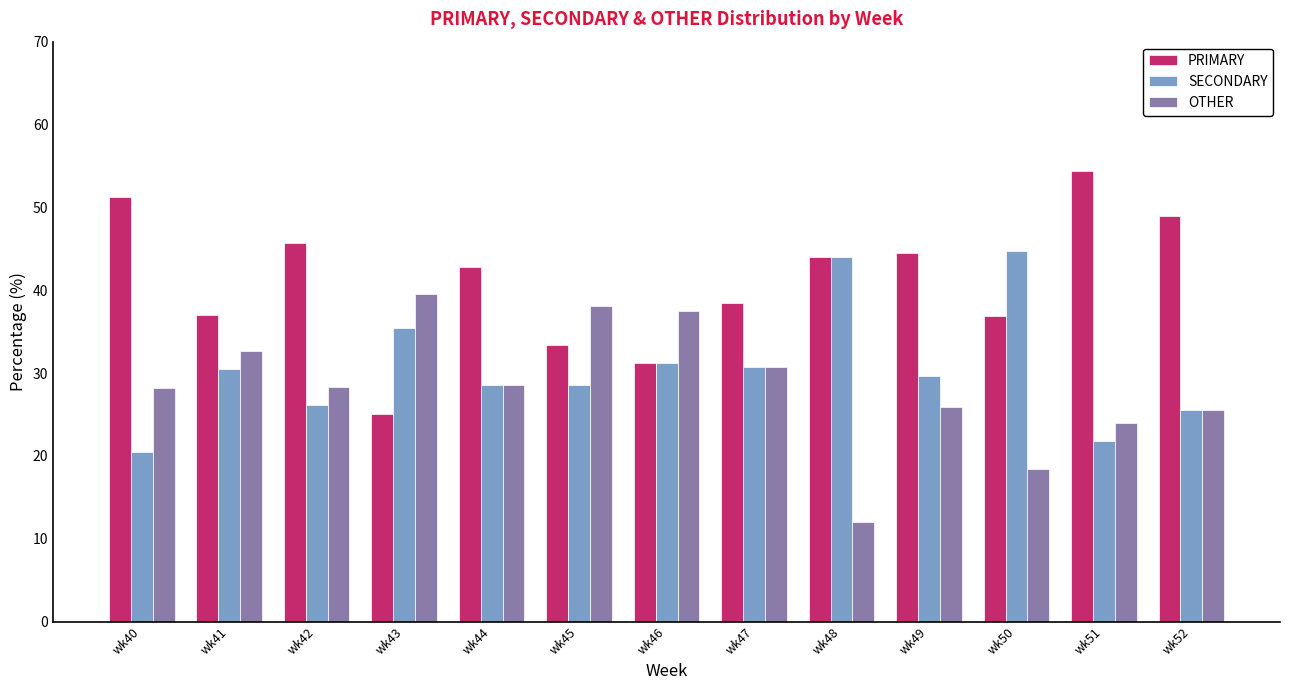

What is the difference between the SECONDARY values at wk42 and wk48?

17.9